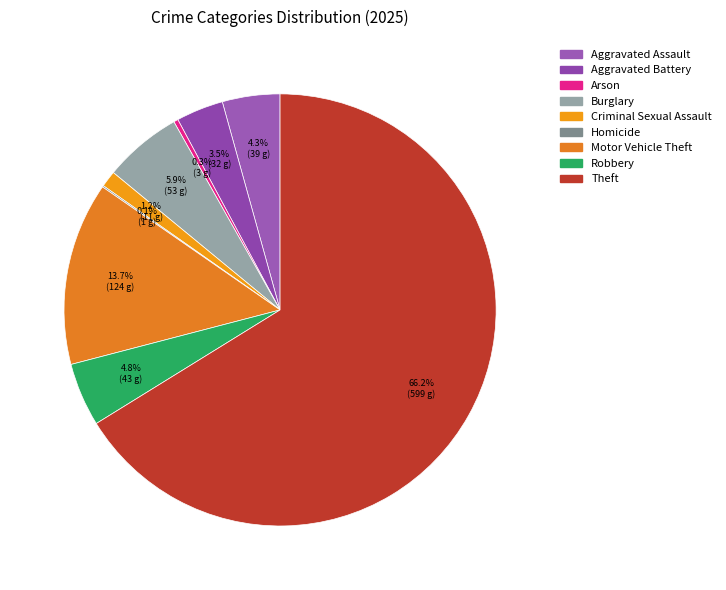

What is the smallest slice in the pie chart?

Homicide